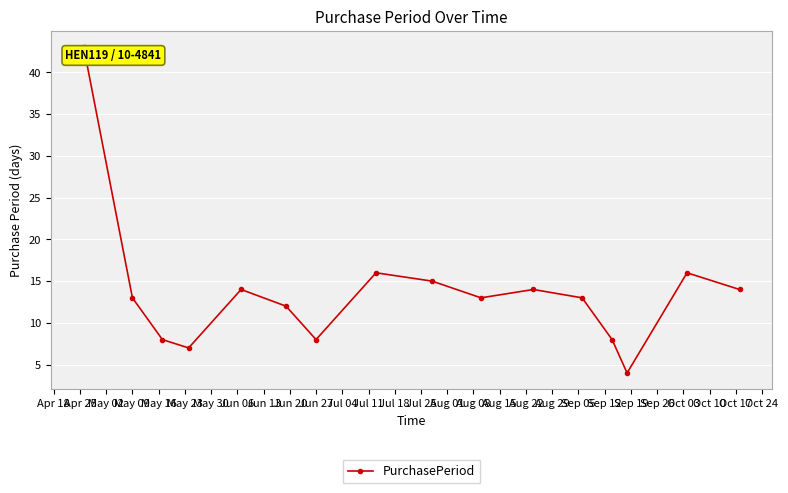

True or false: there are more than 0 points higher than both neighbors.

True